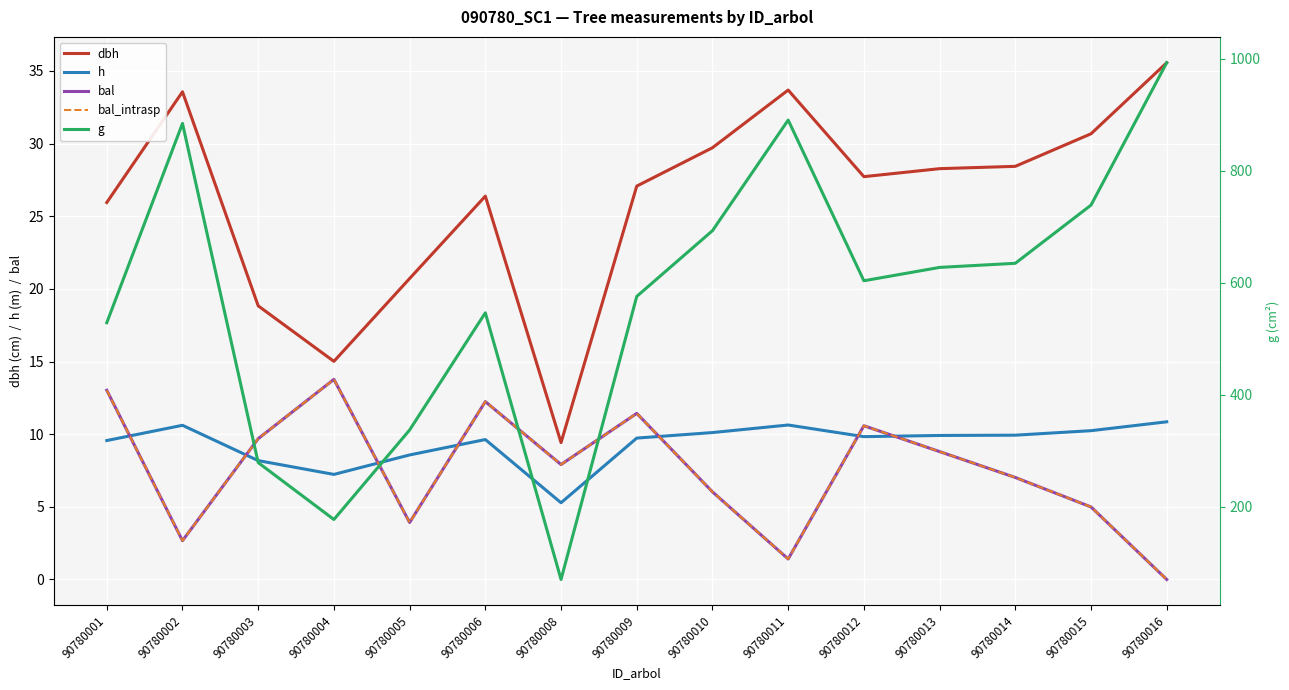

What is the difference between the bal_intrasp values at 90780003 and 90780011?

8.3